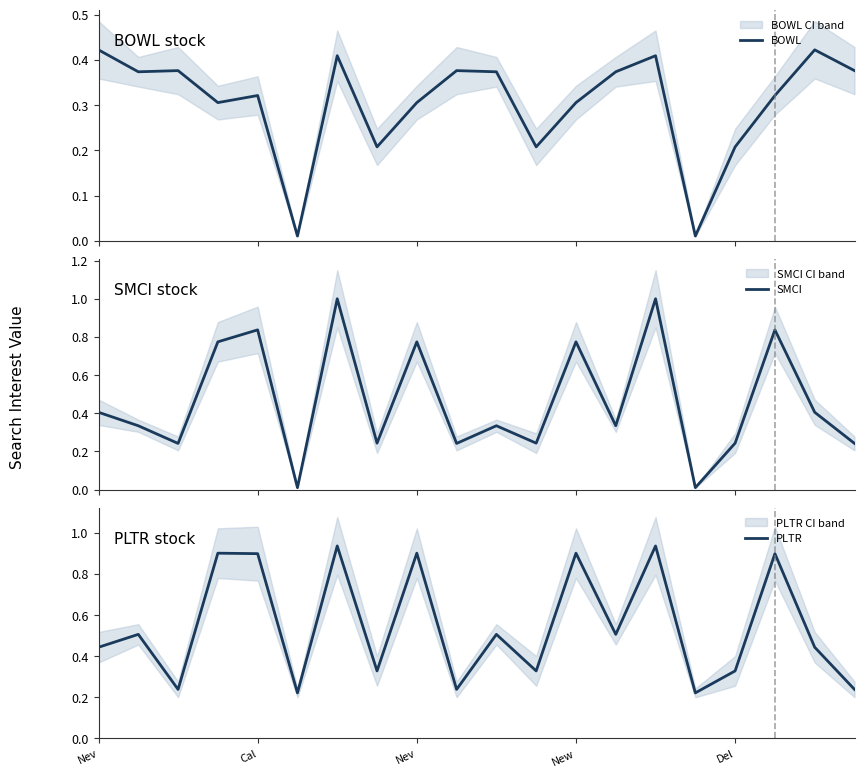

Which series has the widest spread of values?

SMCI